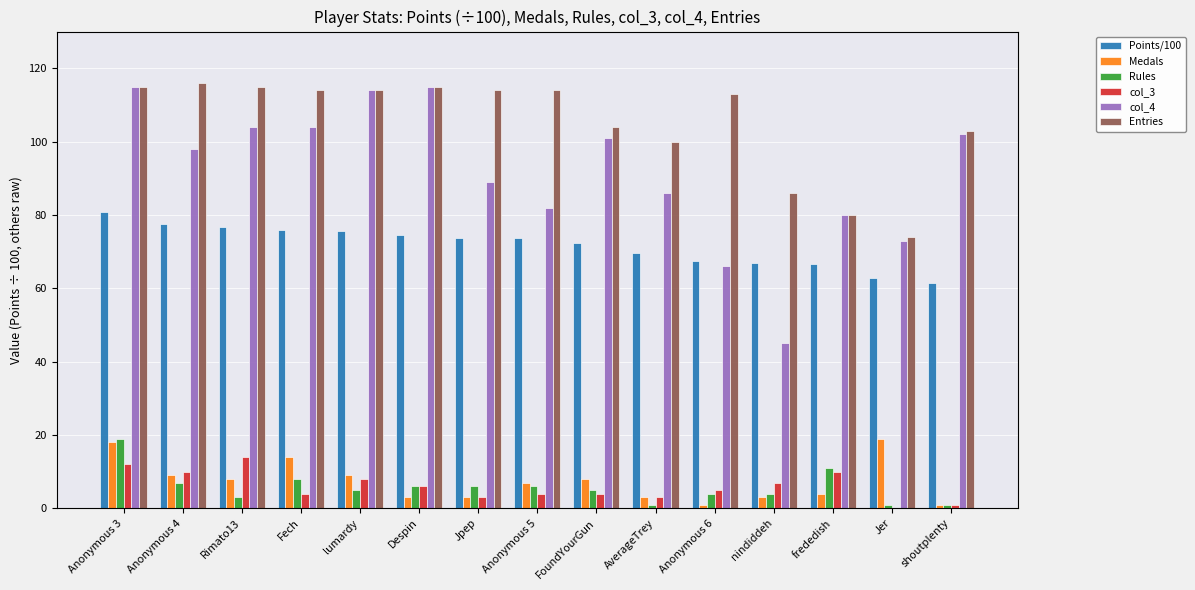

Is the value of Points/100 at Anonymous 6 greater than the value of col_4 at Anonymous 5?

No